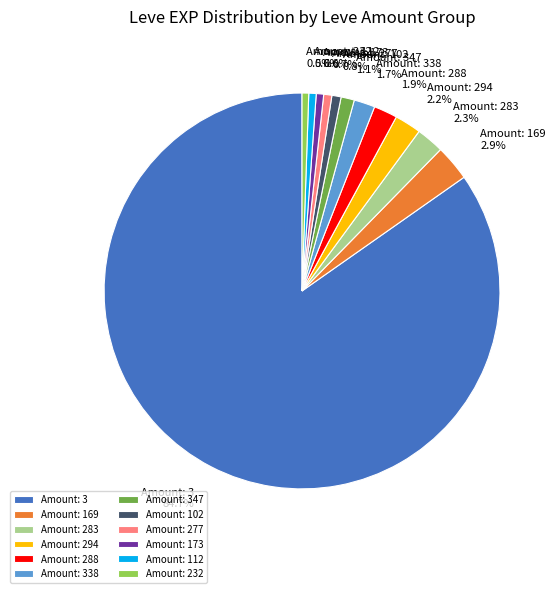

What is the ratio of the value at Amount: 338 to the value at Amount: 169?

0.6